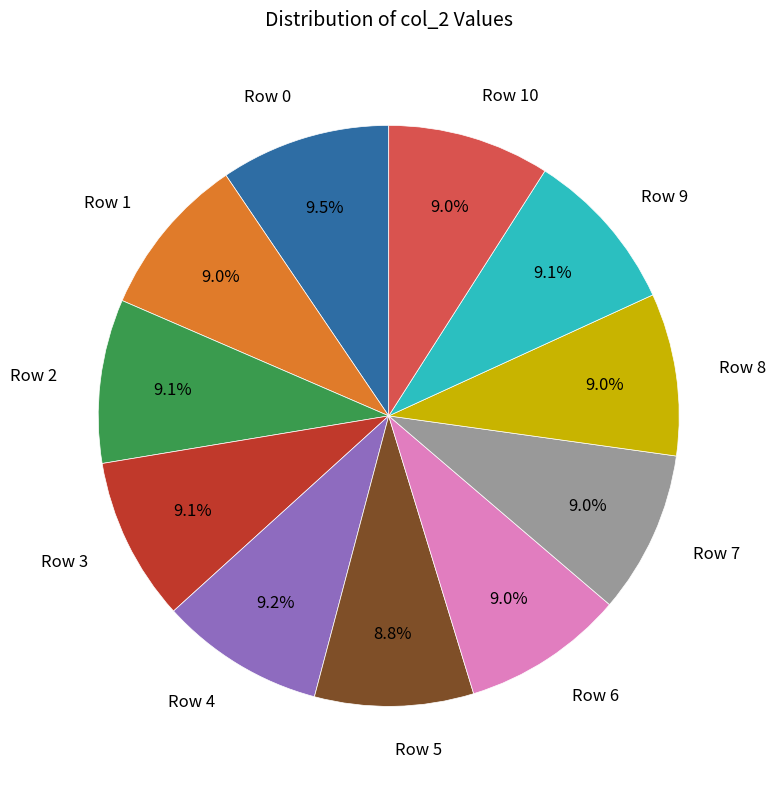

Combined, do Row 8 and Row 2 account for over 50%?

No